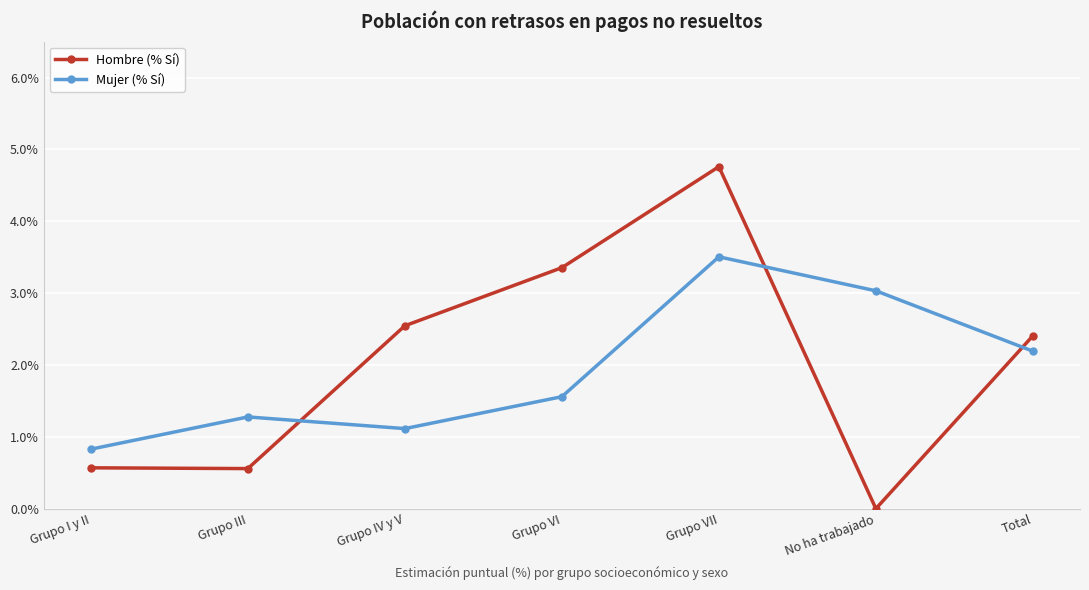

List the series in order of their peak value, lowest first.

Mujer (% Sí), Hombre (% Sí)